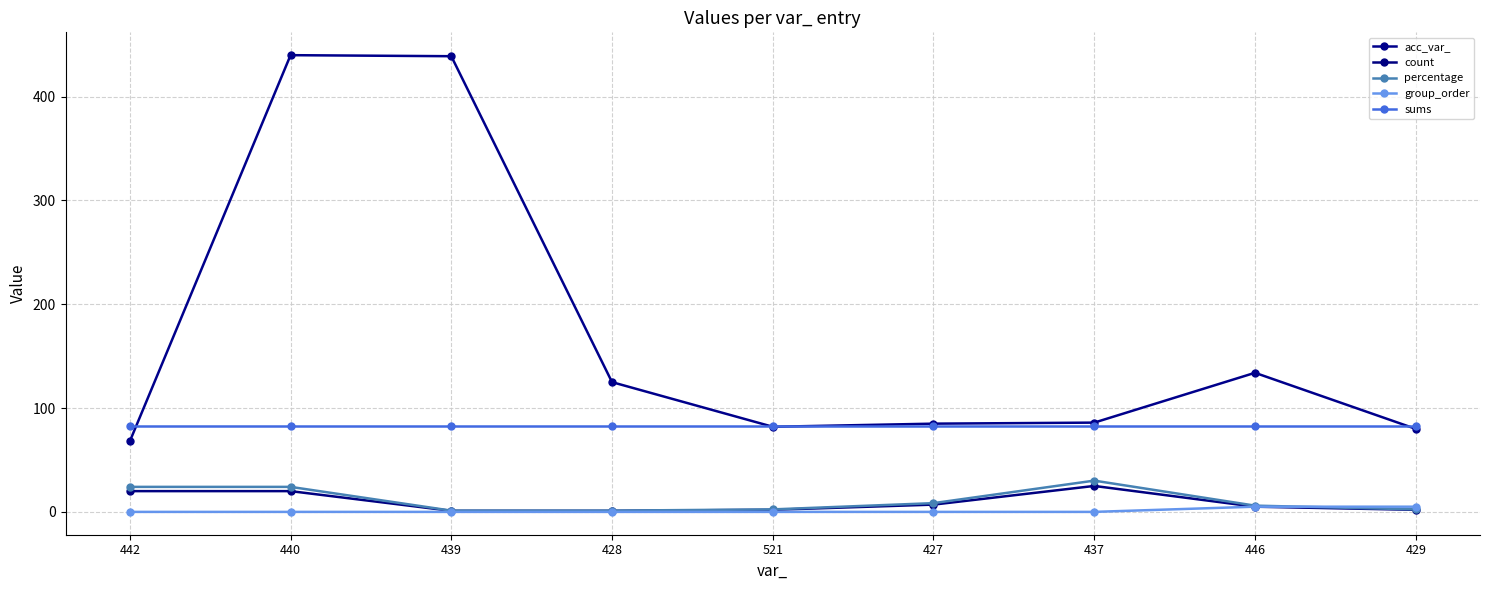

What value does the acc_var_ series have at 446?

134.0